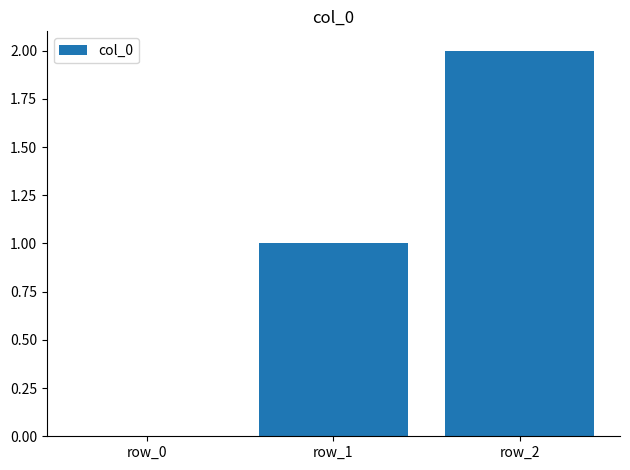

Are the bars horizontal?

No